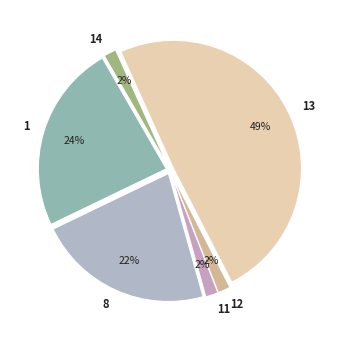

To the nearest percent, what percentage of the pie is 13?

49%